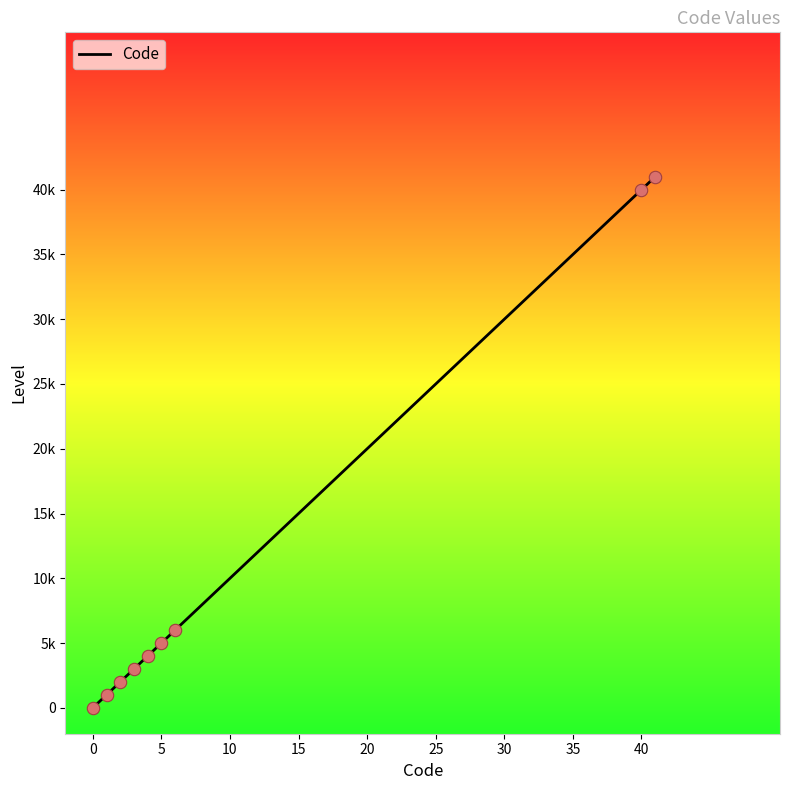

Is this an area chart (filled region under the line)?

No